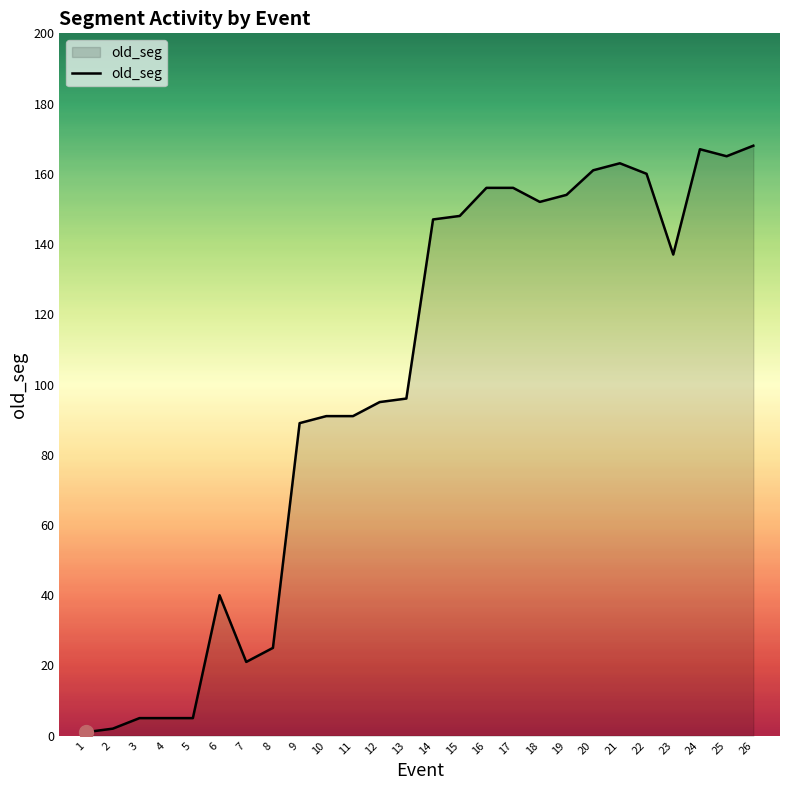

Approximately how many times larger is the value at 6 compared to 7?

1.9